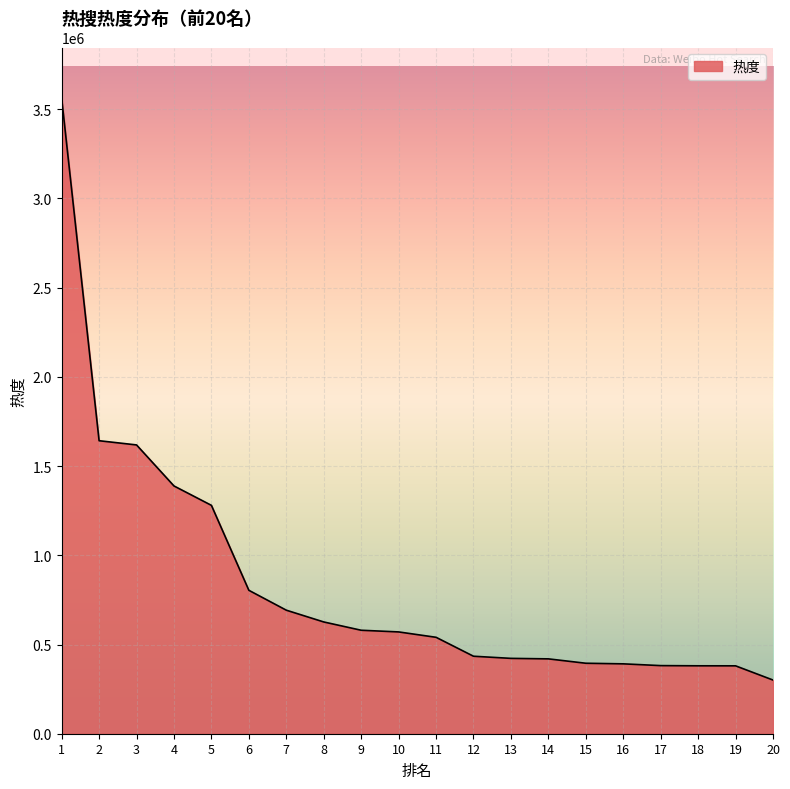

Between 8 and 6, which is larger?

6